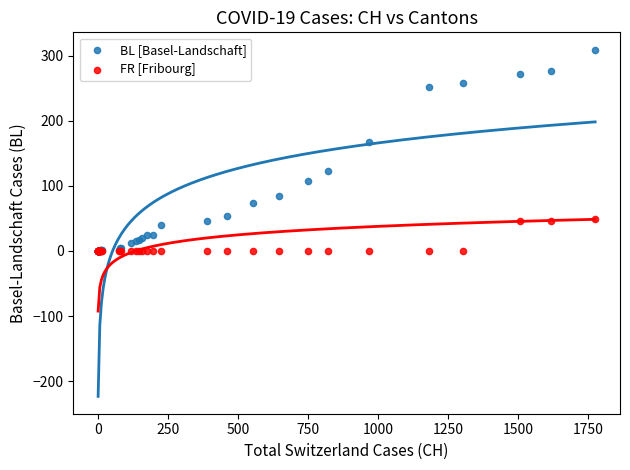

Which series contains the highest Y value?

BL [Basel-Landschaft]